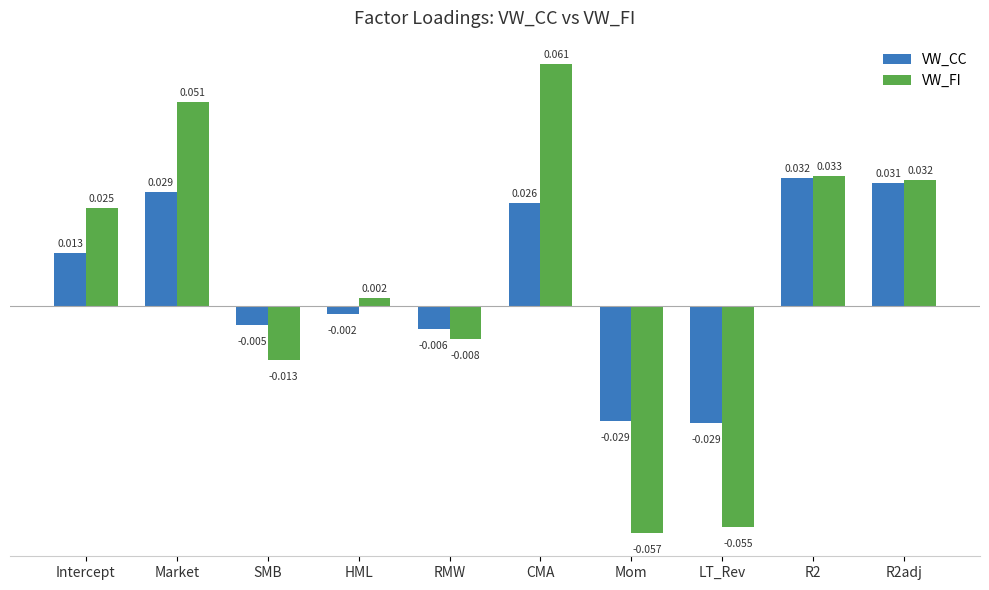

At how many categories does at least one series exceed 0?

6